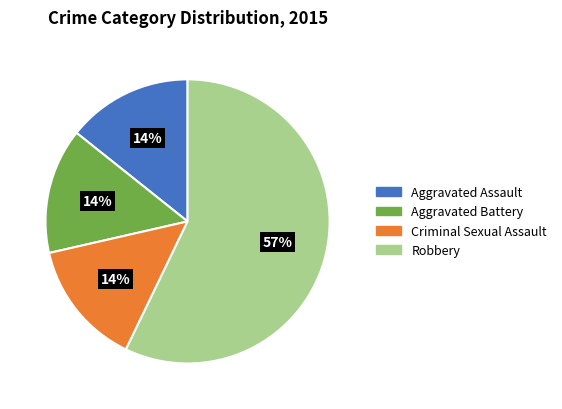

How many segments does this pie chart have?

4